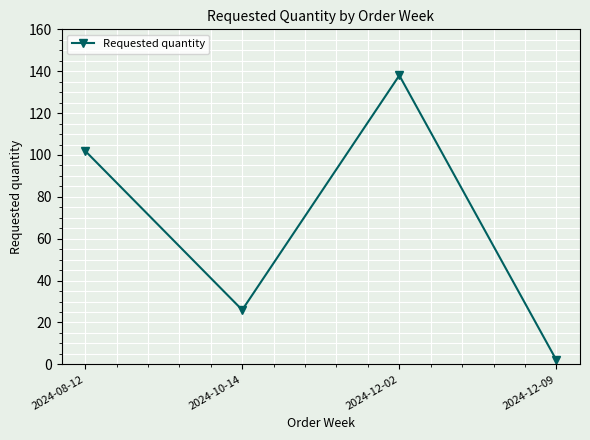

What is the difference between the values at 2024-12-09 and 2024-10-14?

24